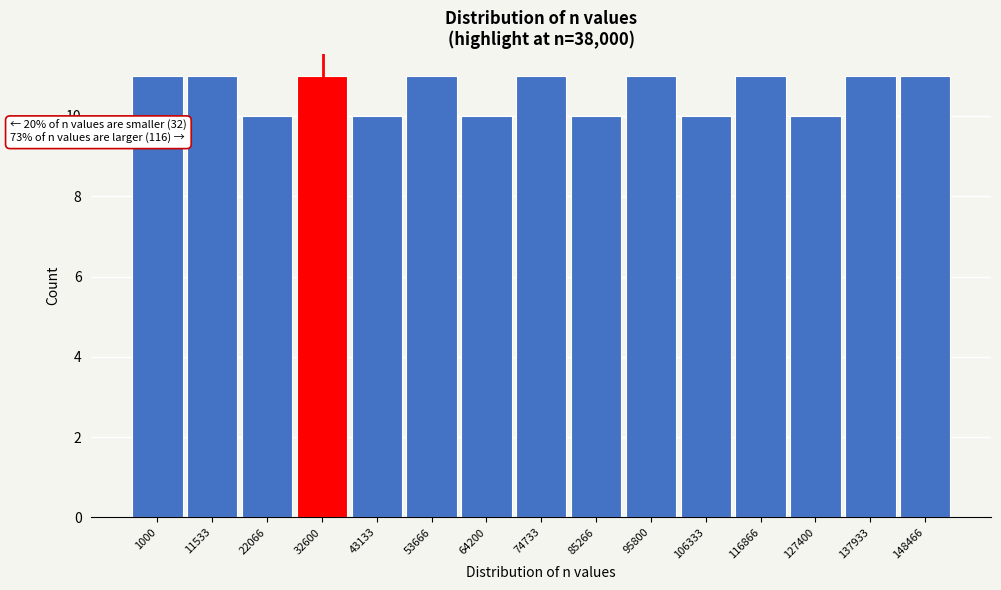

Reading left to right, list all the values displayed in this chart.

11	11	10	11	10	11	10	11	10	11	10	11	10	11	11